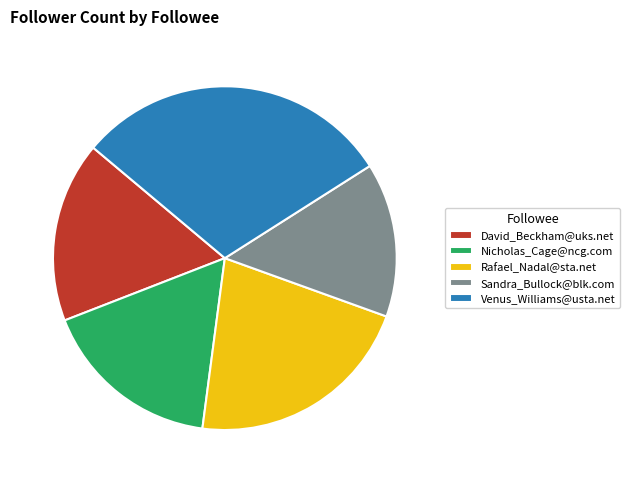

True or false: David_Beckham@uks.net accounts for 29% of the total.

False